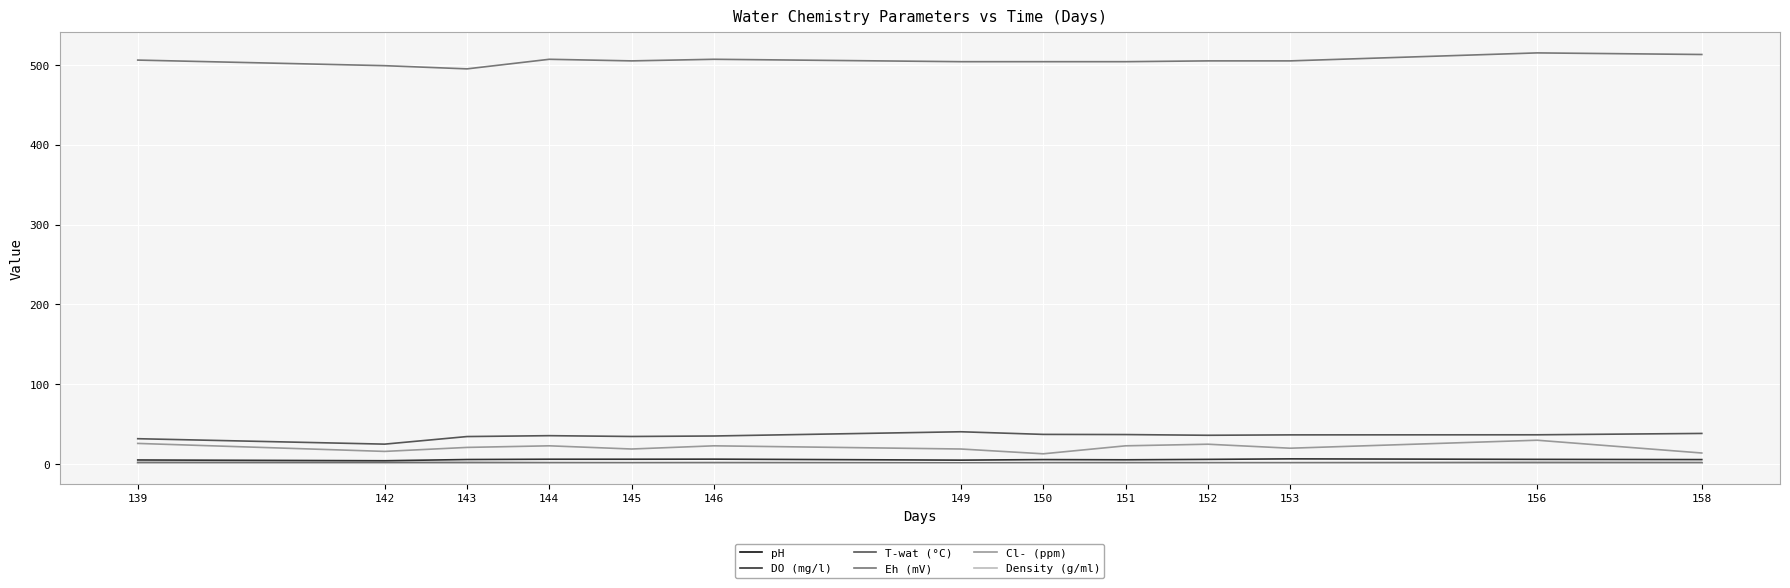

Which series has the largest total across all categories?

Eh (mV)